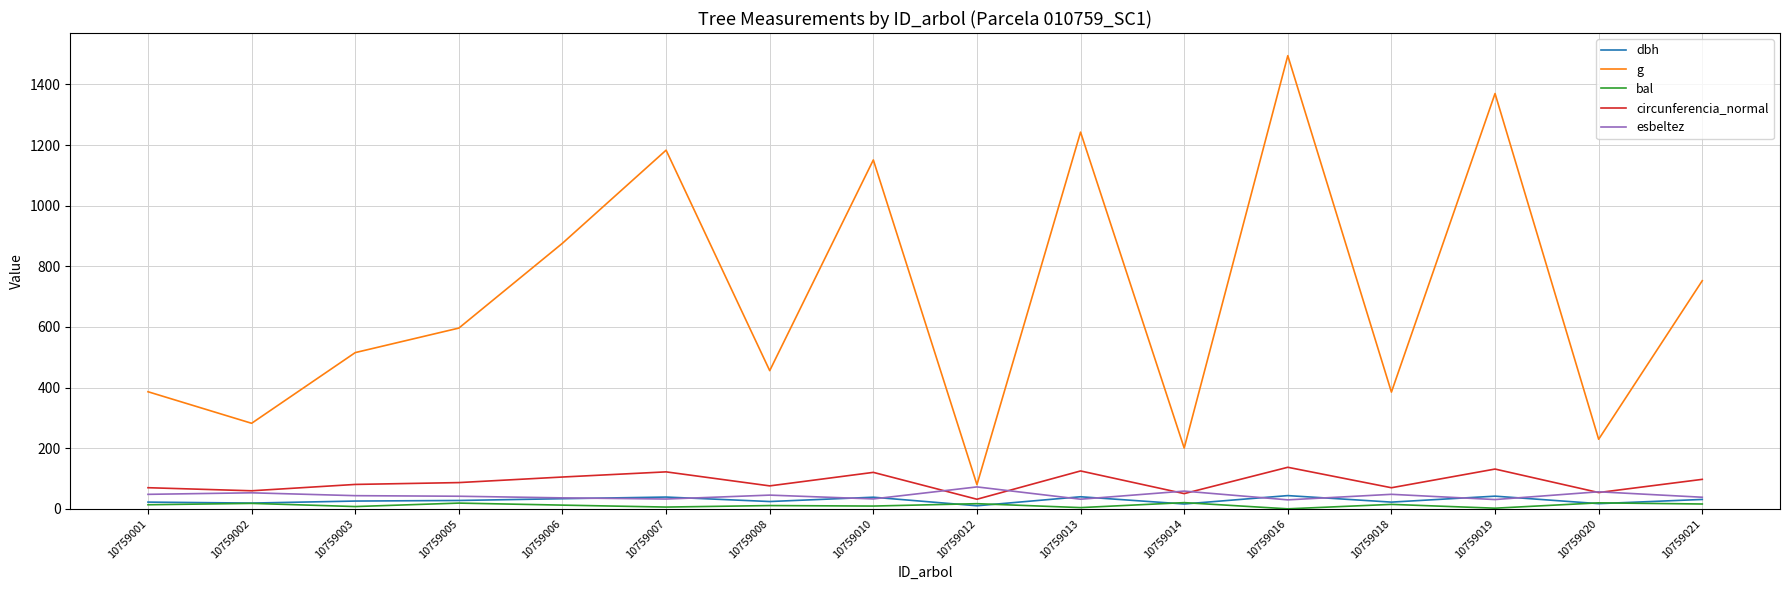

What is the sum of all bal values?

189.6